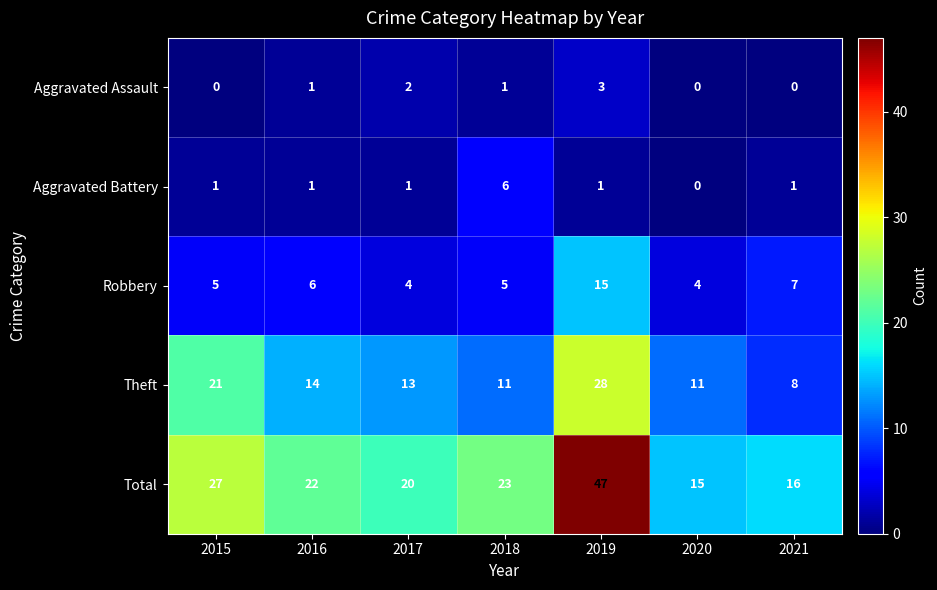

Count the number of data series in this chart.

5